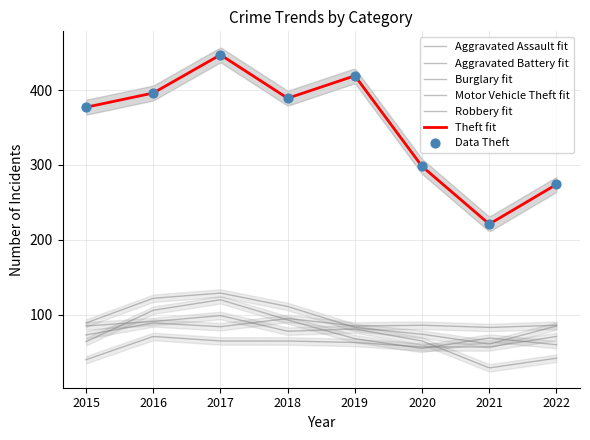

At how many categories does at least one series exceed 316?

5